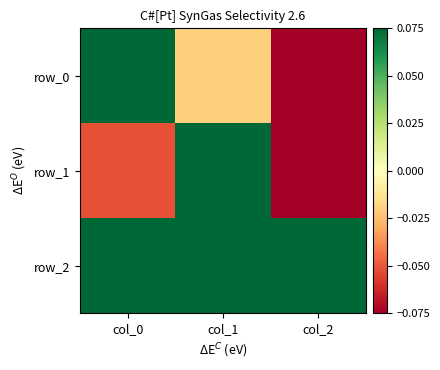

What is the difference between the row_1 values at col_1 and col_2?

1.1